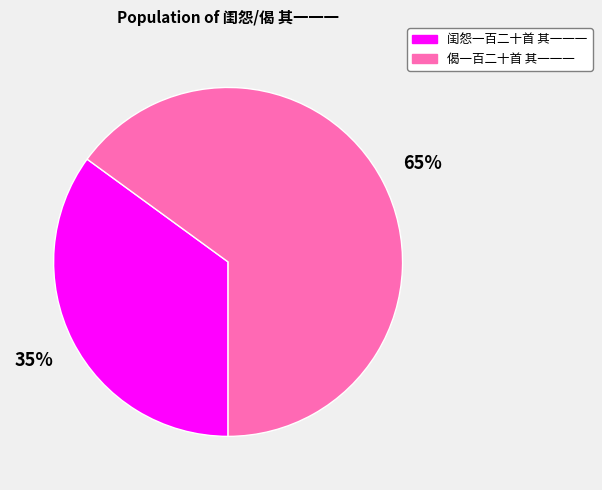

What is the ratio of the value at 偈一百二十首 其一一一 to the value at 闺怨一百二十首 其一一一?

1.9